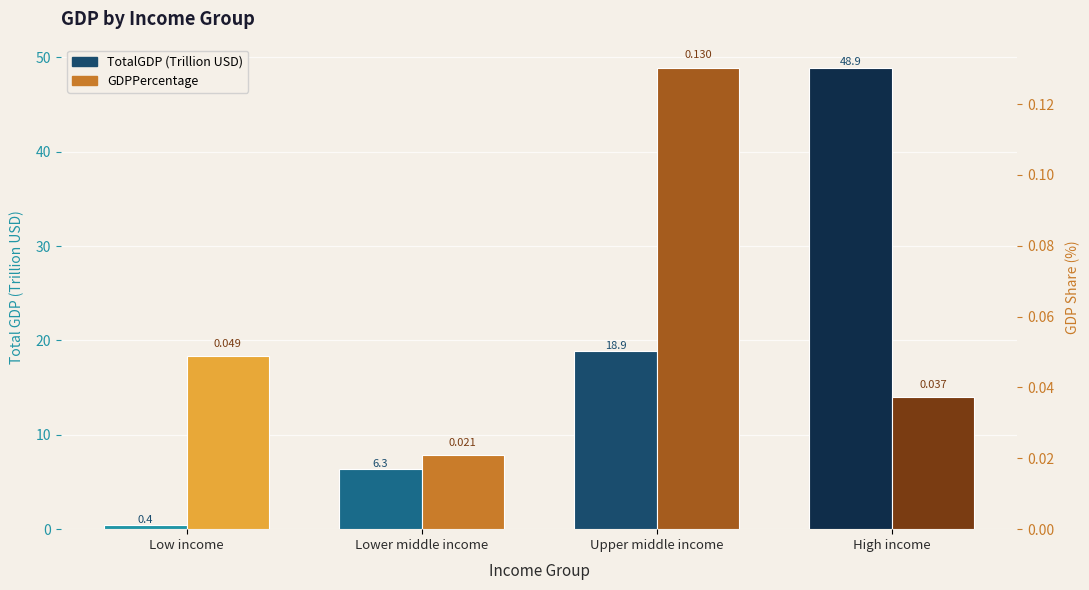

Reading left to right, list all the values displayed in this chart.

TotalGDP (Trillion USD): 0.4	6.3	18.9	48.9
GDPPercentage: 0.0	0.0	0.1	0.0